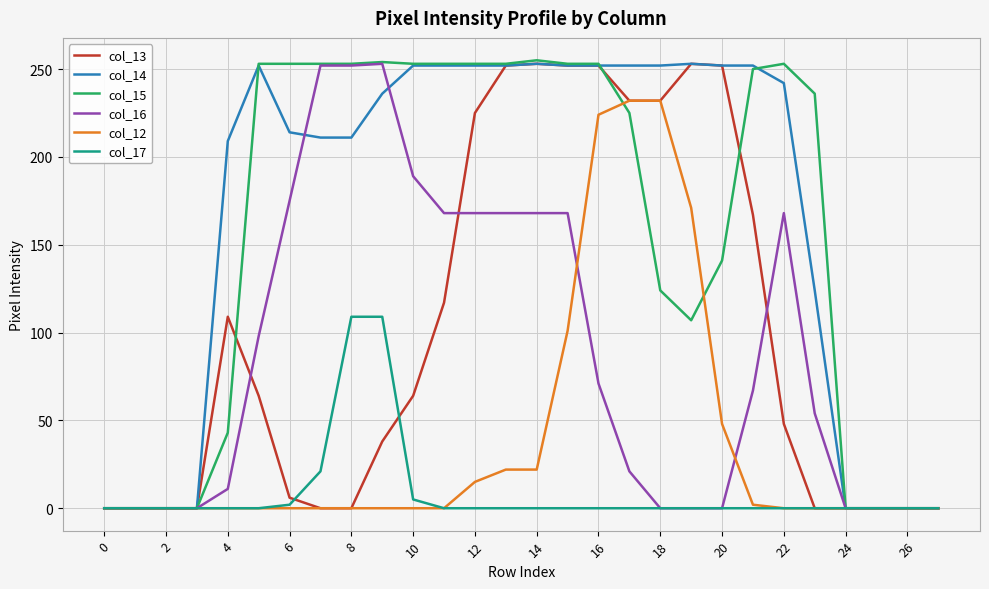

What is the greatest value displayed?

255